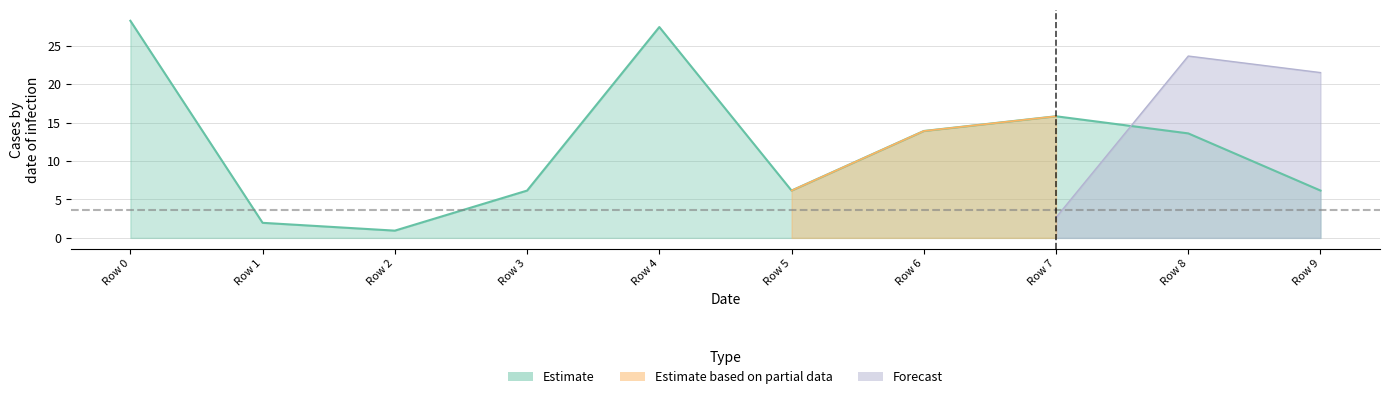

At which category does the data reach its first local peak?

Row 4